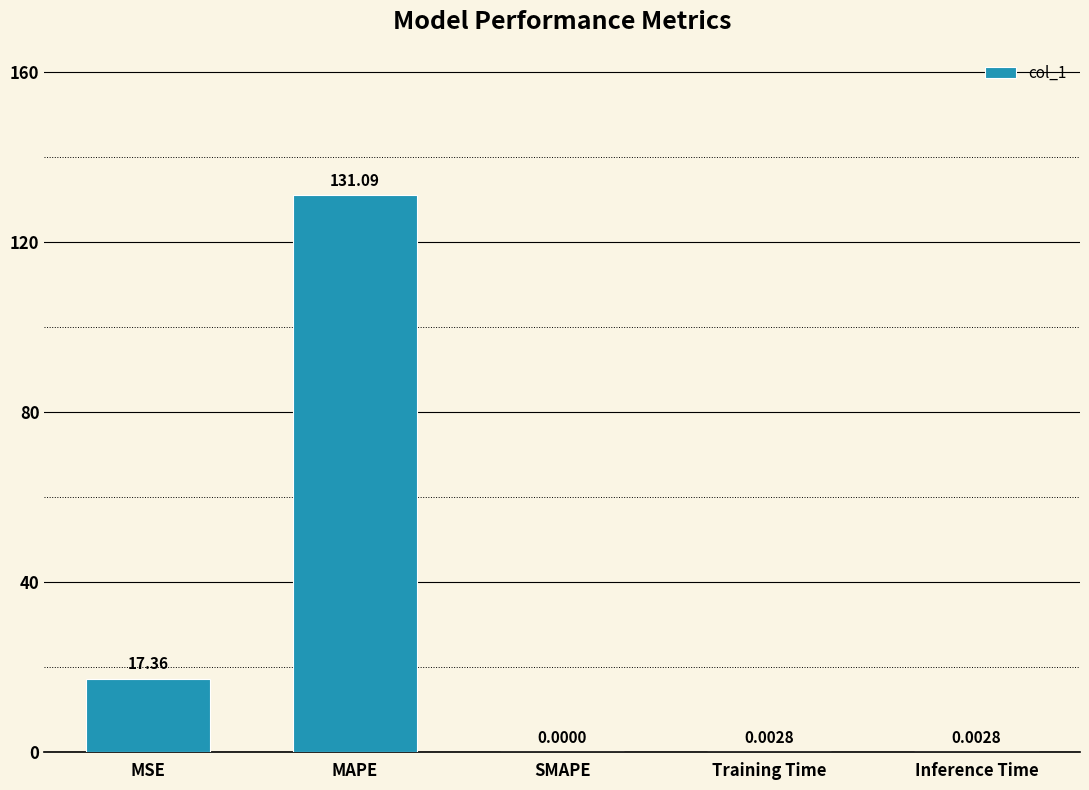

Between MSE and MAPE, which is larger?

MAPE